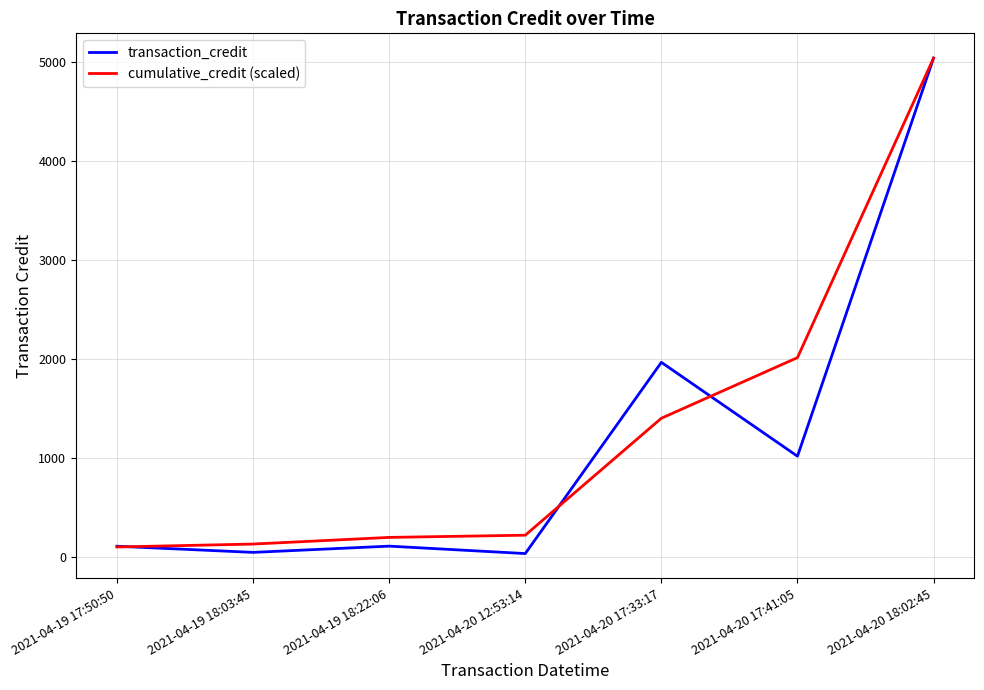

The value of transaction_credit at 2021-04-20 18:02:45 is 6587.8. True or false?

False